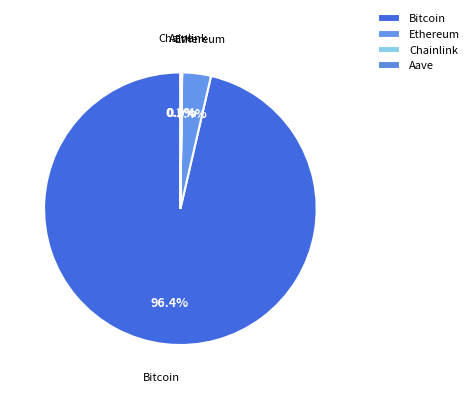

Rank the categories by value from highest to lowest.

Bitcoin, Ethereum, Aave, Chainlink